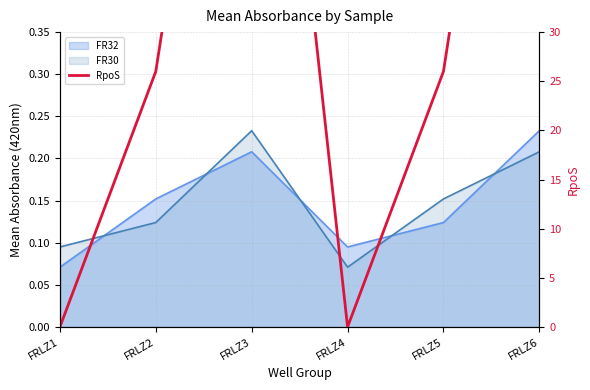

How many points are lower than both their immediate neighbors (excluding endpoints)?

1